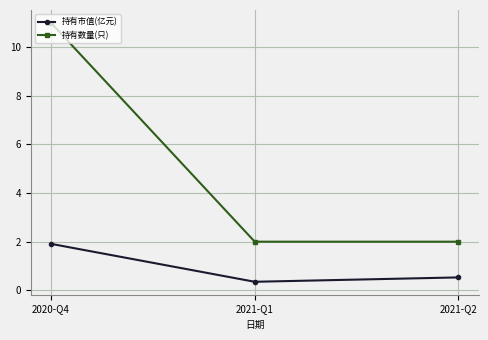

The value of 持有数量(只) at 2021-Q1 is 0.9. True or false?

False